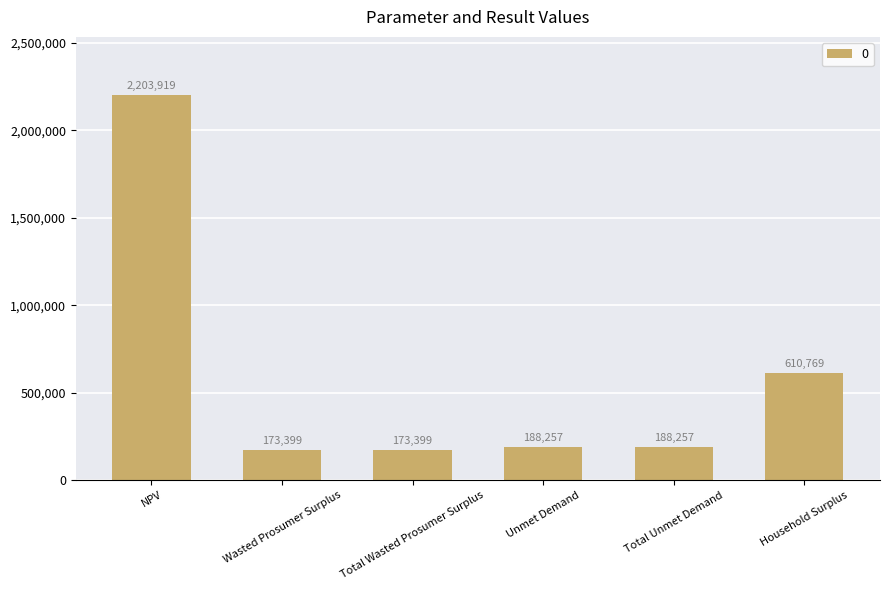

Is it true that the value at Household Surplus is 992424.1?

False